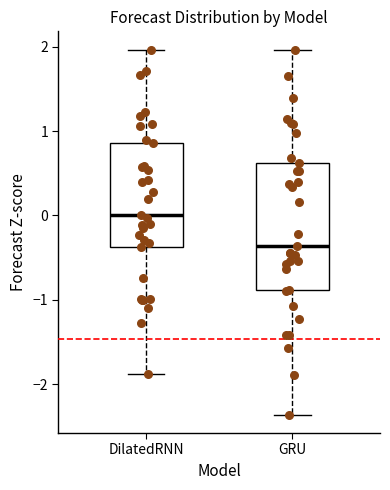

Reading left to right, read every box against the y-axis: the position of its median line, the range the box covers, and the ends of its whiskers. The values are not printed on the chart, so give them approximately, as read against the axis.

DilatedRNN: median 0.0, box -0.4 to 0.9, whiskers -1.9 to 2.0
GRU: median -0.4, box -0.9 to 0.6, whiskers -2.4 to 2.0